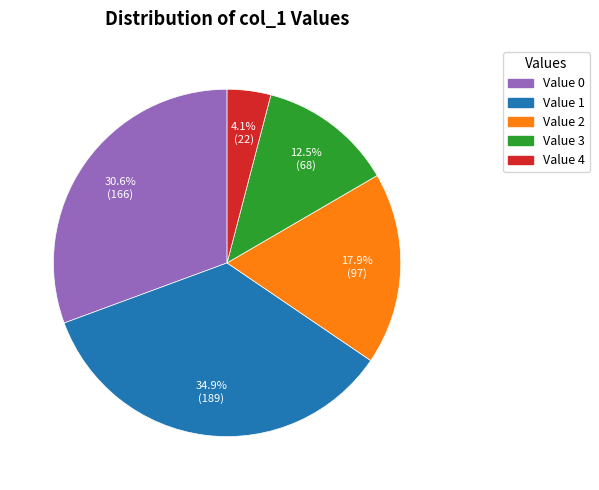

Count the number of slices in the pie.

5